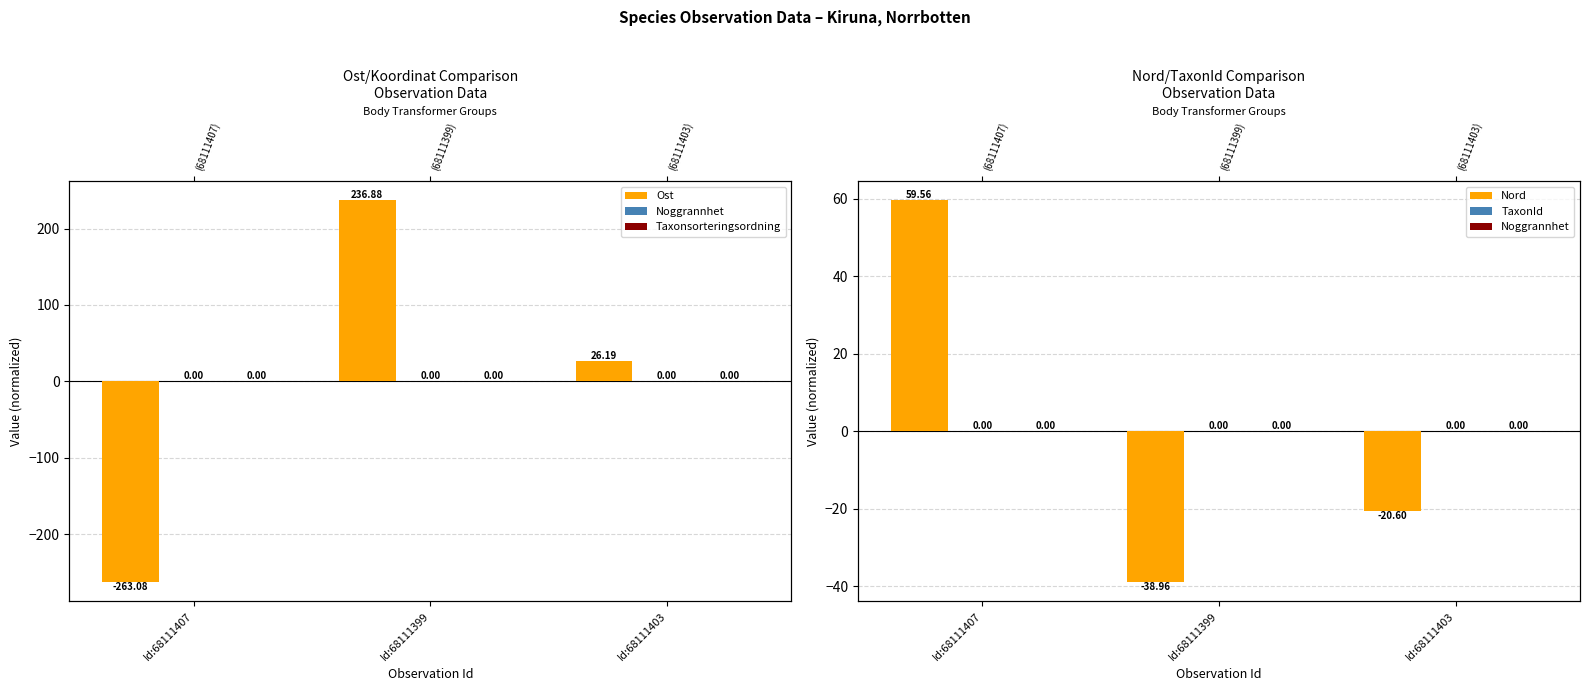

List the labels in order of Taxonsorteringsordning value, smallest first.

Id:68111407, Id:68111399, Id:68111403